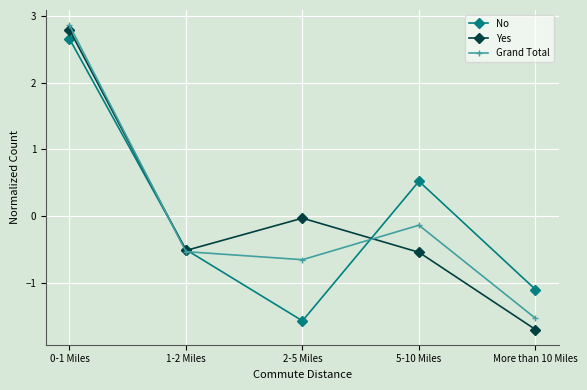

What is the label of the 3rd point from the left?

2-5 Miles